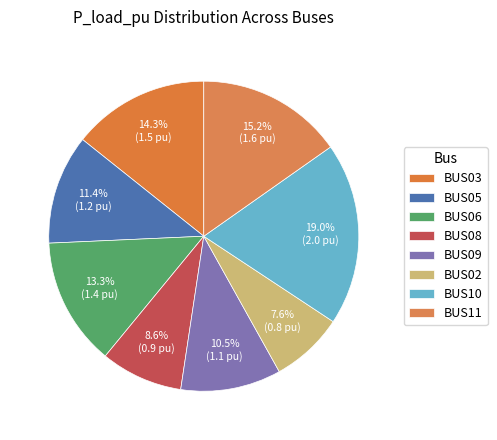

Count the number of slices in the pie.

8